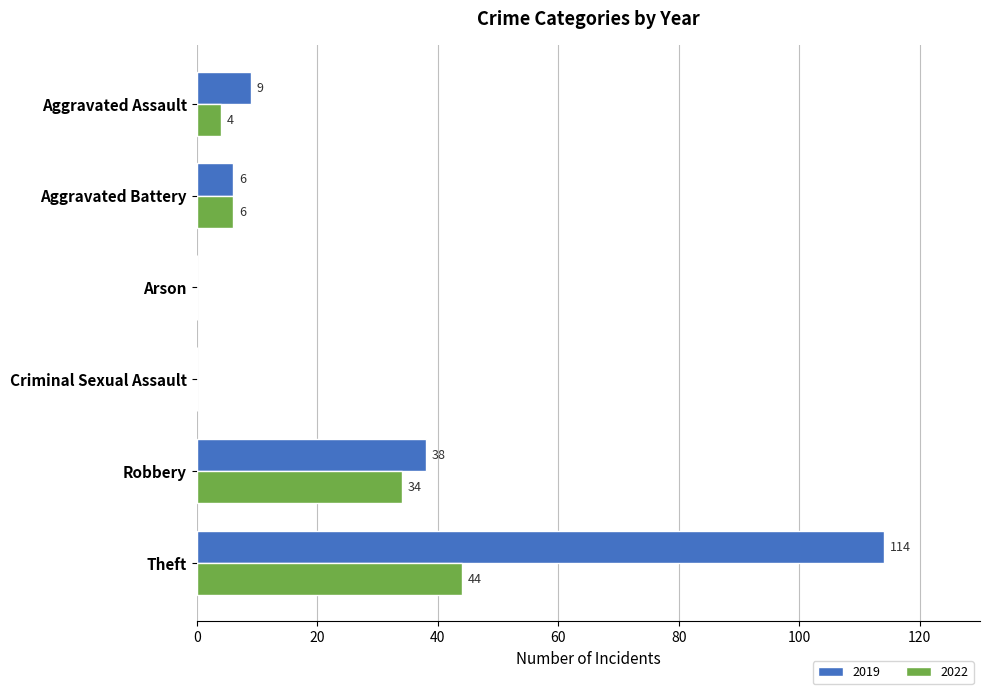

What is the total value across all series at Aggravated Battery?

12